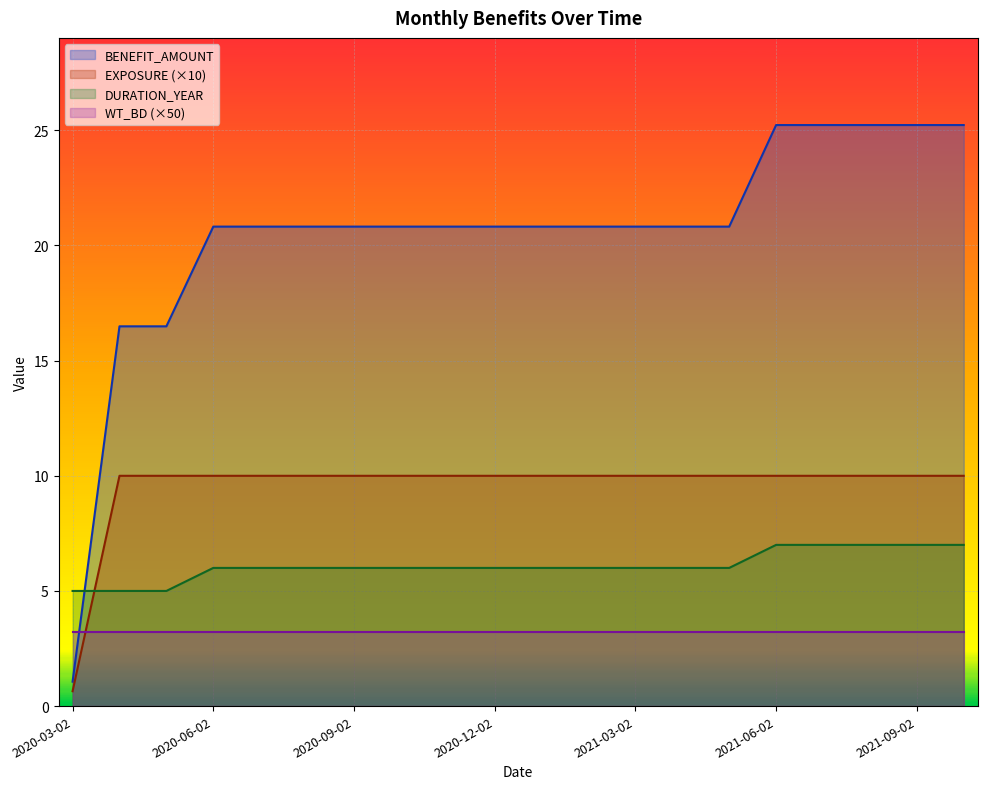

Which category has the lowest value across all series?

2020-03-02